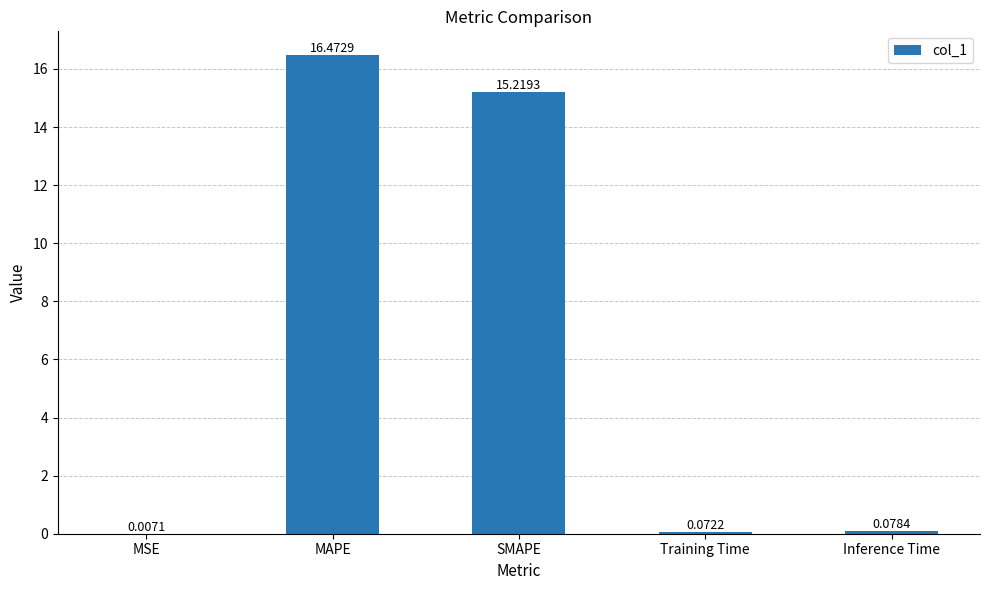

What is the change in value from MAPE to Training Time?

-16.4